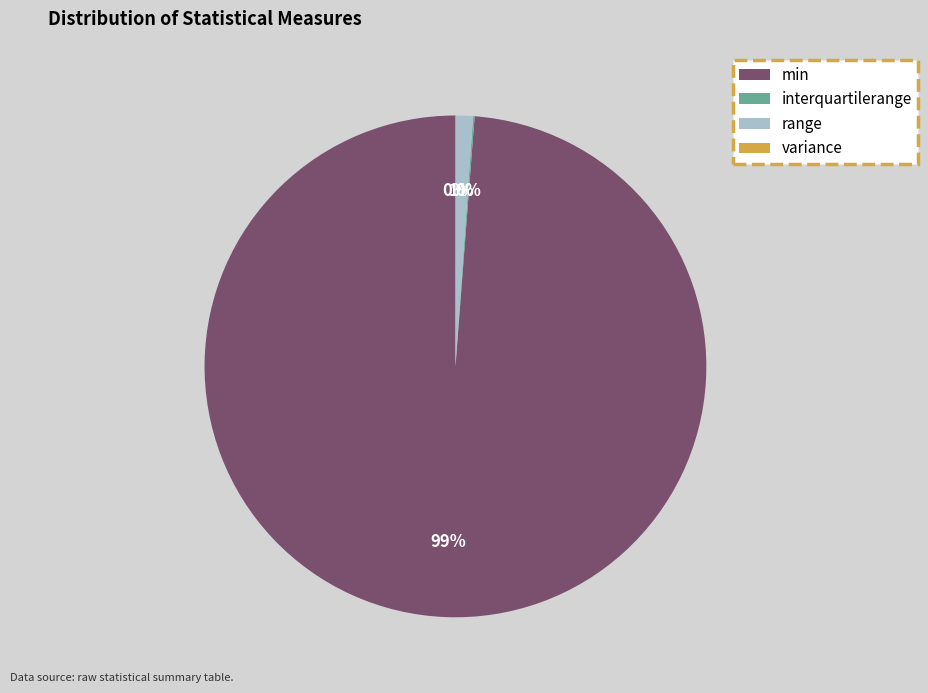

To the nearest percent, what portion does min represent?

99%